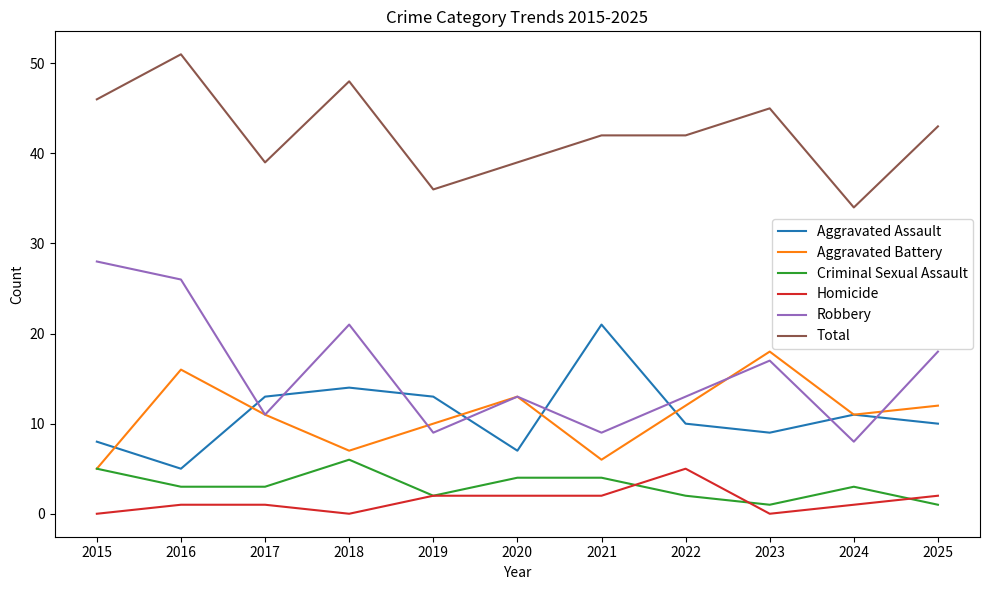

Which series has the largest total across all categories?

Total